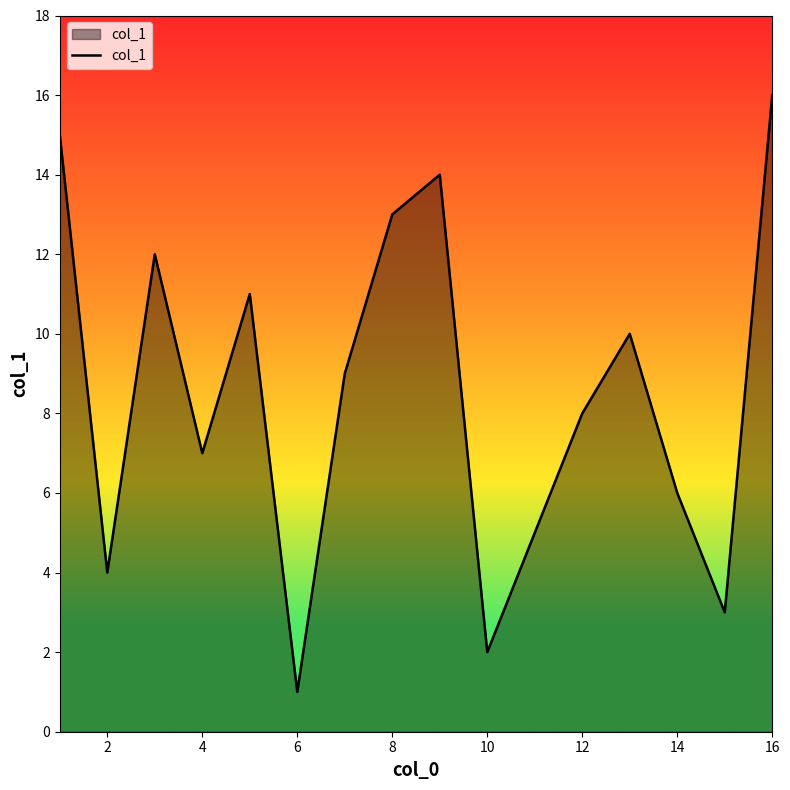

How many interior local valleys (lower than both neighbors) does the data have?

5